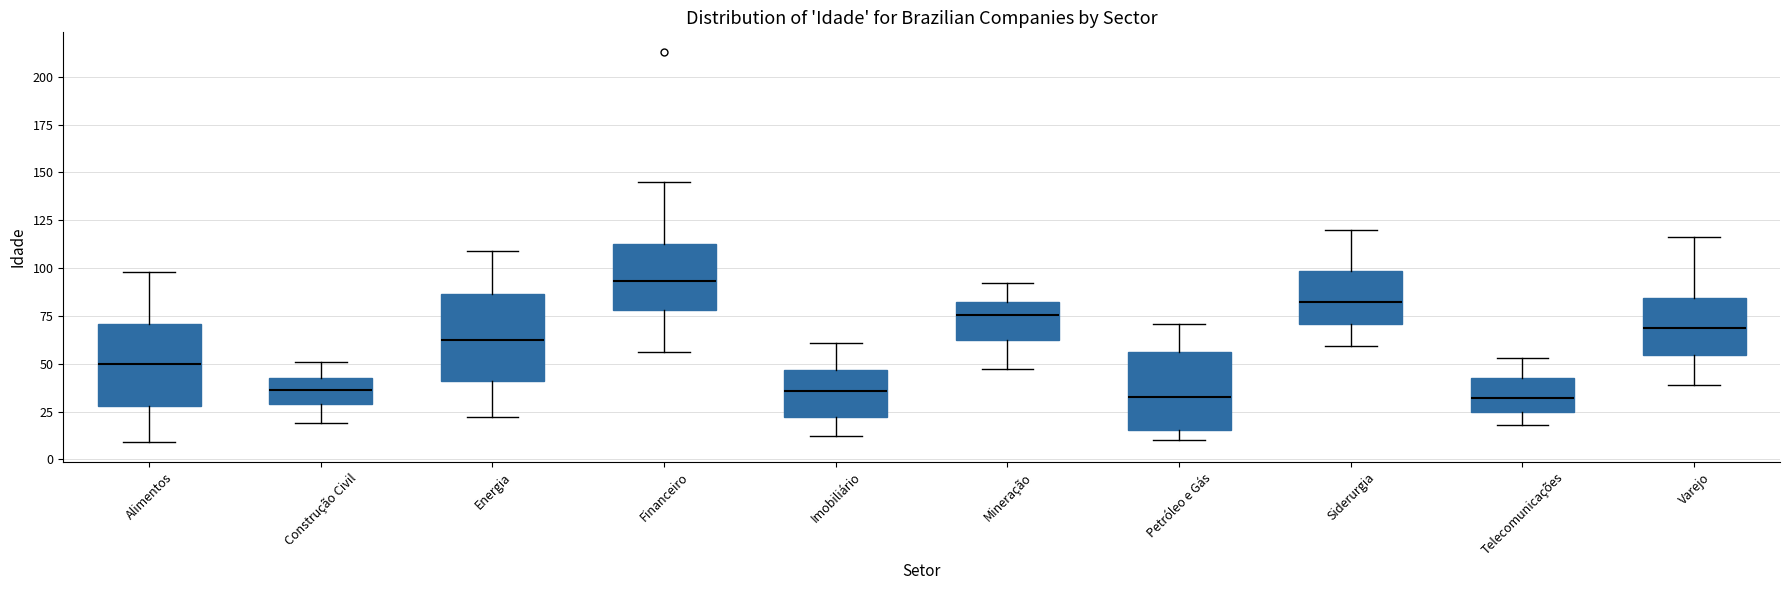

Reading left to right, read every box against the y-axis: the position of its median line, the range the box covers, and the ends of its whiskers. The values are not printed on the chart, so give them approximately, as read against the axis.

Alimentos: median 50, box 30 to 70, whiskers 10 to 100
Construção Civil: median 35, box 30 to 45, whiskers 20 to 50
Energia: median 65, box 40 to 85, whiskers 20 to 110
Financeiro: median 95, box 80 to 115, whiskers 55 to 145
Imobiliário: median 35, box 20 to 45, whiskers 10 to 60
Mineração: median 75, box 65 to 80, whiskers 45 to 90
Petróleo e Gás: median 35, box 15 to 55, whiskers 10 to 70
Siderurgia: median 85, box 70 to 100, whiskers 60 to 120
Telecomunicações: median 30, box 25 to 45, whiskers 20 to 55
Varejo: median 70, box 55 to 85, whiskers 40 to 115